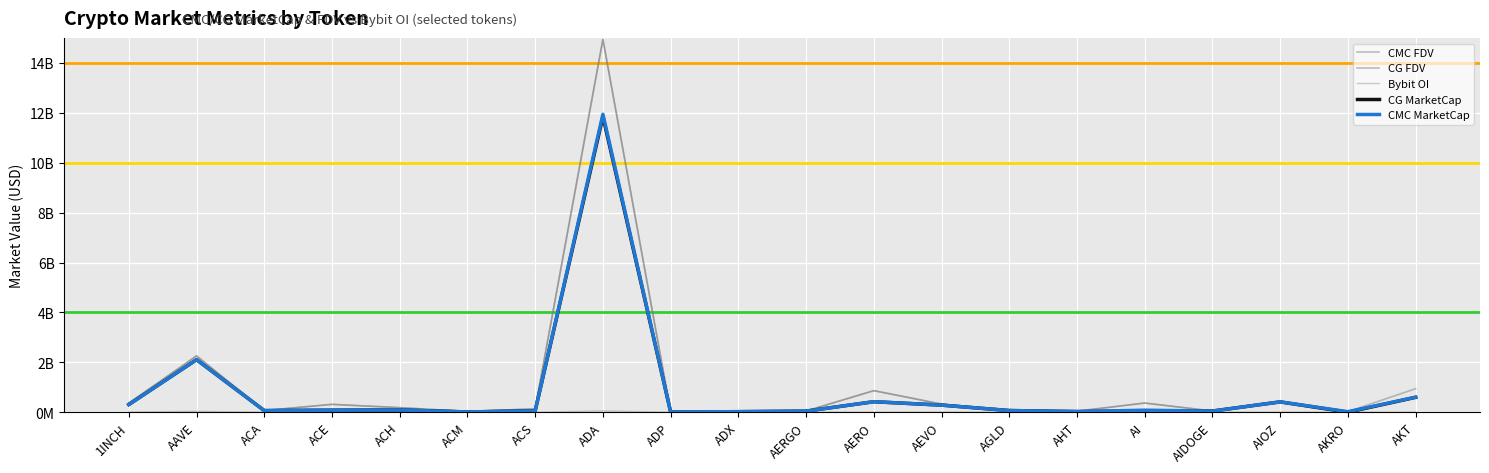

List the series in order of their peak value, highest first.

CG FDV, CMC FDV, CMC MarketCap, CG MarketCap, Bybit OI